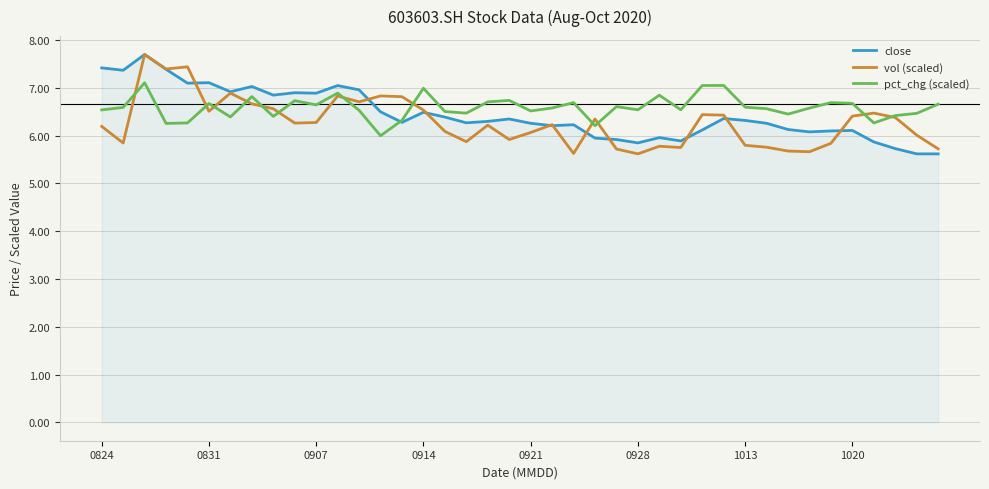

What is the lowest value of the close series?

5.6